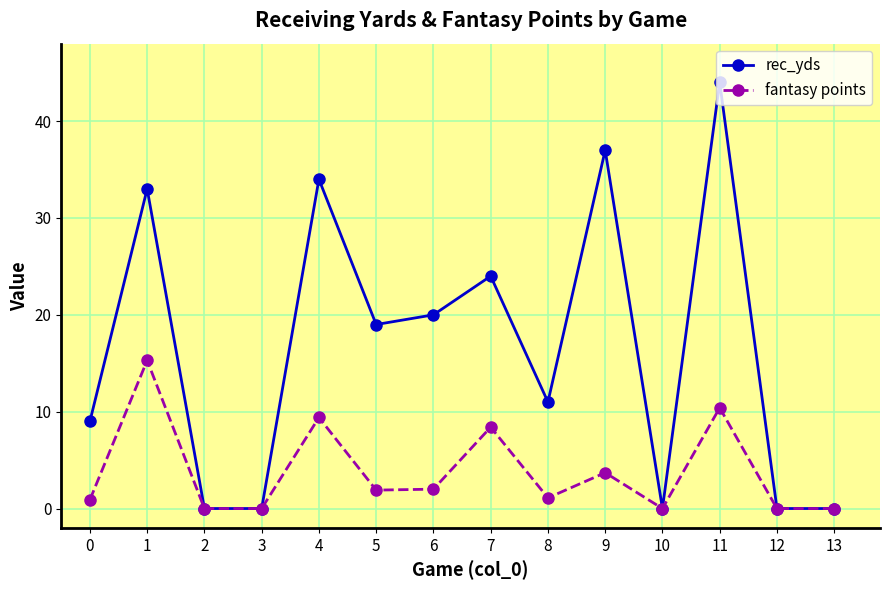

How many series are shown in this chart?

2